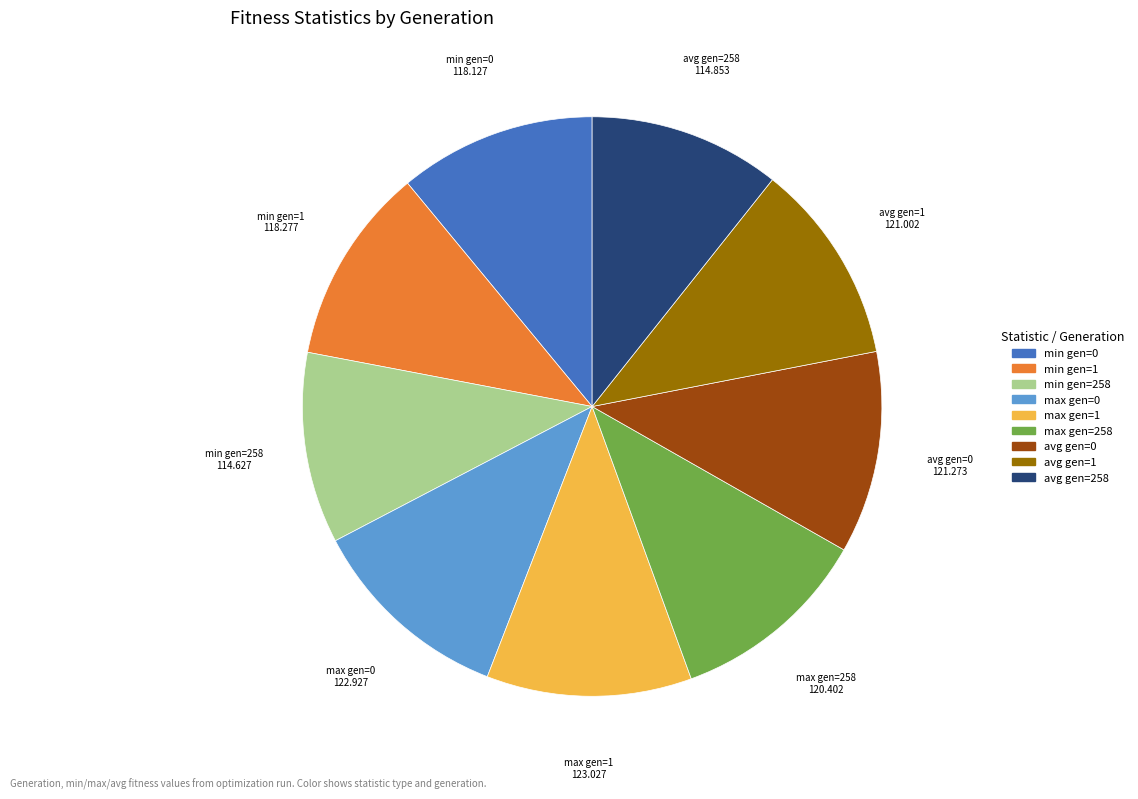

Is there a majority slice in this chart?

No